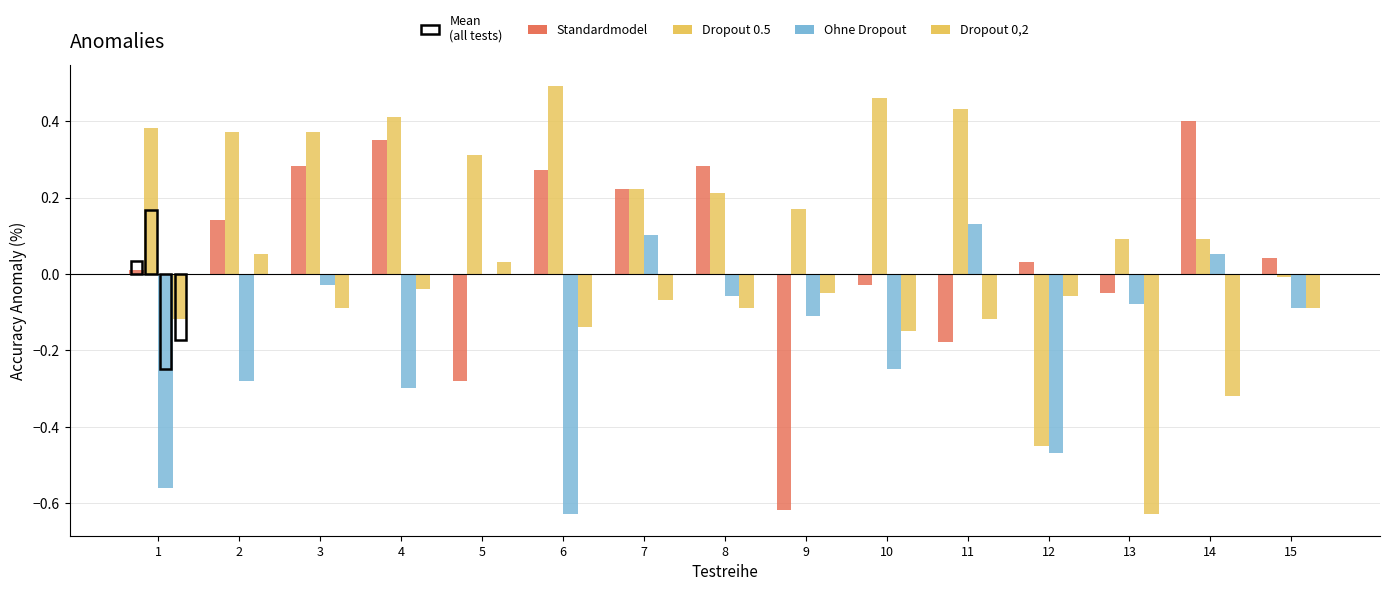

Rank the series at 10 from highest to lowest value.

Dropout 0.5, Standardmodel, Dropout 0,2, Ohne Dropout